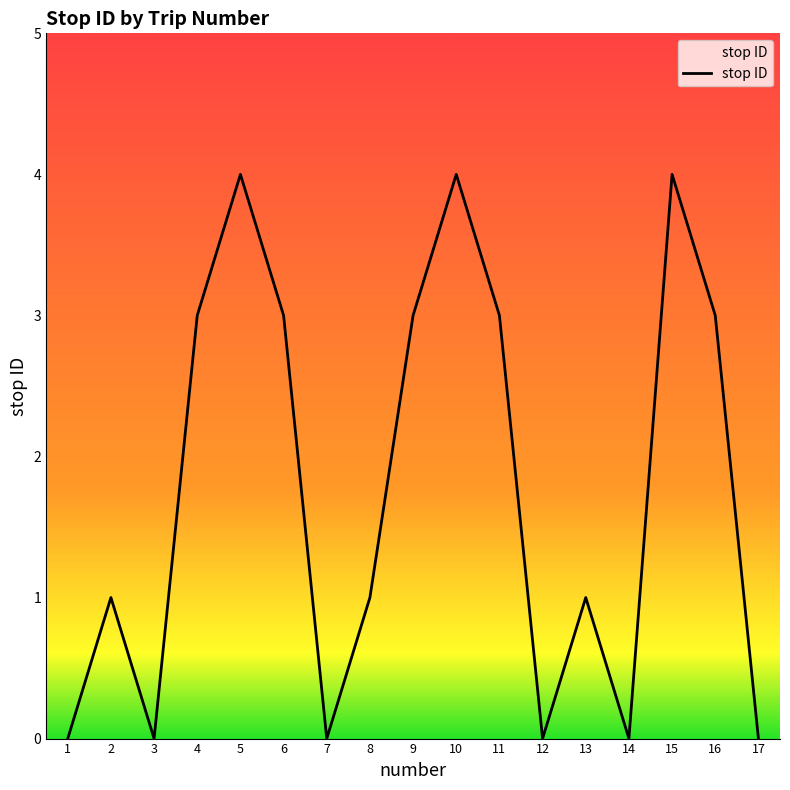

What is the difference between the maximum and minimum values?

4